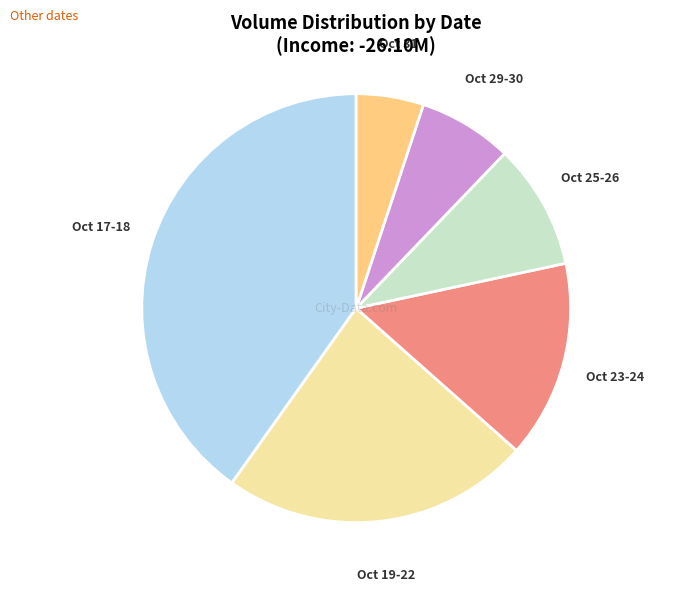

Which has a higher value, Oct 17-18 or Oct 19-22?

Oct 17-18